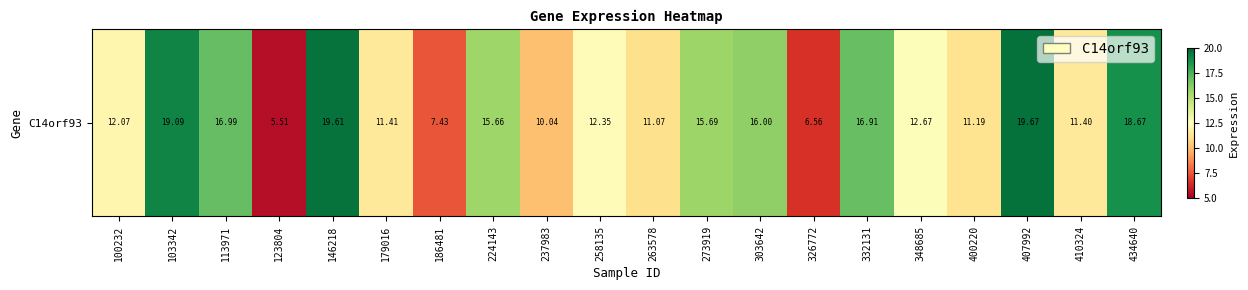

True or false: the data shows 6.6 at 326772.

True